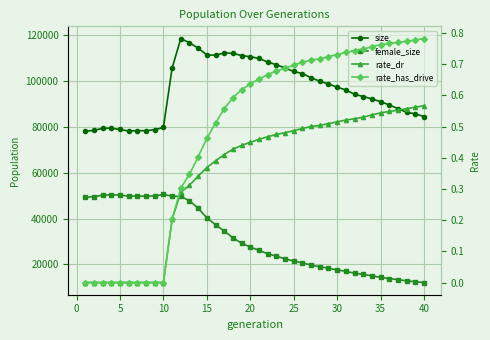

Reading left to right, transcribe all the data shown in this chart.

size: 78213.0	78541.0	79476.0	79512.0	78948.0	78288.0	78447.0	78404.0	78860.0	79822.0	105748.0	118675.0	116817.0	114501.0	111486.0	111425.0	112385.0	112211.0	111236.0	110728.0	109989.0	108391.0	107249.0	105763.0	104305.0	103343.0	101550.0	100026.0	98835.0	97404.0	96234.0	94313.0	93341.0	92295.0	91066.0	89674.0	88034.0	86469.0	85760.0	84607.0
female_size: 49290.0	49603.0	50229.0	50440.0	50289.0	49825.0	49928.0	49783.0	49970.0	50564.0	49817.0	49690.0	47835.0	44534.0	40370.0	37332.0	34580.0	31644.0	29273.0	27609.0	26160.0	24673.0	23608.0	22456.0	21463.0	20686.0	19717.0	19000.0	18337.0	17626.0	17001.0	16172.0	15644.0	15053.0	14329.0	13836.0	13355.0	12871.0	12457.0	12104.0
rate_dr: 0.0	0.0	0.0	0.0	0.0	0.0	0.0	0.0	0.0	0.0	0.2	0.3	0.3	0.3	0.4	0.4	0.4	0.4	0.4	0.4	0.5	0.5	0.5	0.5	0.5	0.5	0.5	0.5	0.5	0.5	0.5	0.5	0.5	0.5	0.5	0.5	0.6	0.6	0.6	0.6
rate_has_drive: 0.0	0.0	0.0	0.0	0.0	0.0	0.0	0.0	0.0	0.0	0.2	0.3	0.3	0.4	0.5	0.5	0.6	0.6	0.6	0.6	0.7	0.7	0.7	0.7	0.7	0.7	0.7	0.7	0.7	0.7	0.7	0.7	0.7	0.8	0.8	0.8	0.8	0.8	0.8	0.8